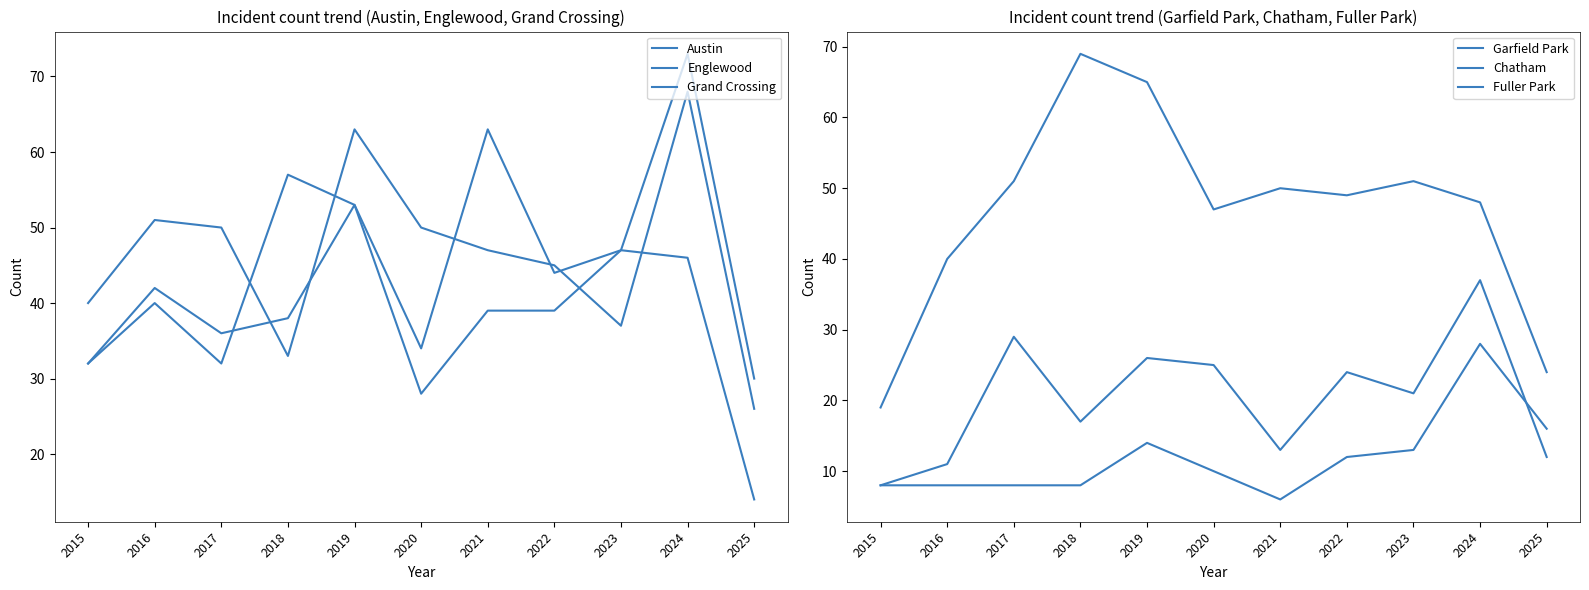

How many intersections are there between Garfield Park and Grand Crossing?

2